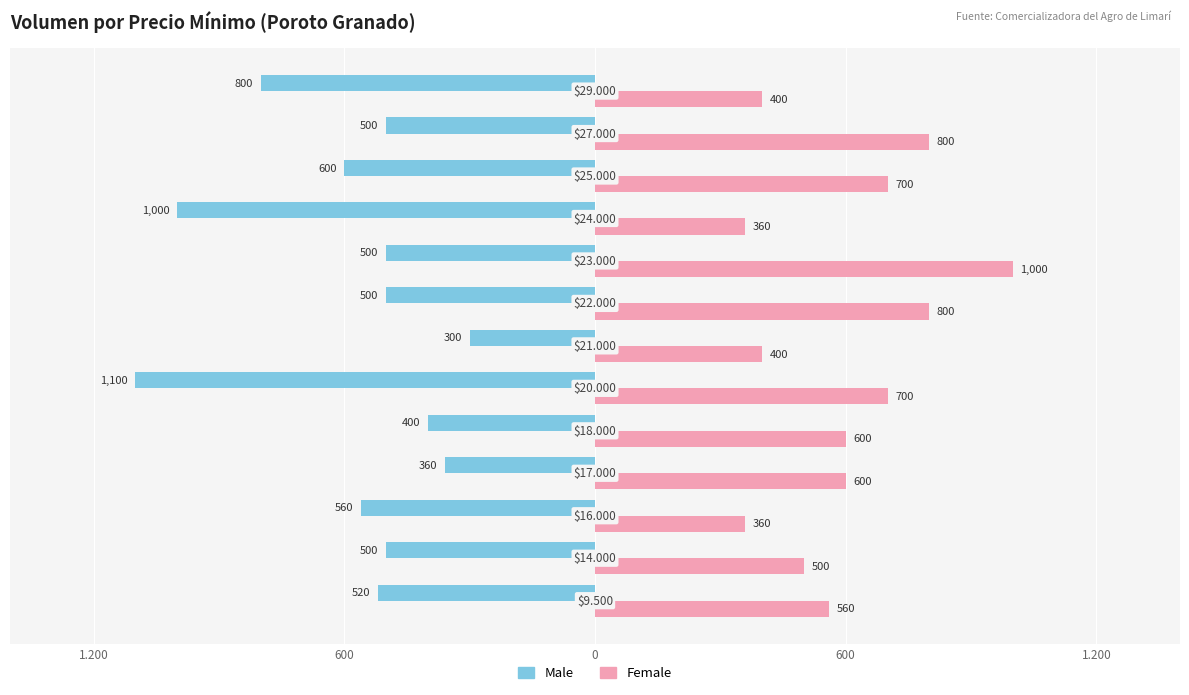

What are all the series names shown in the legend?

Male, Female